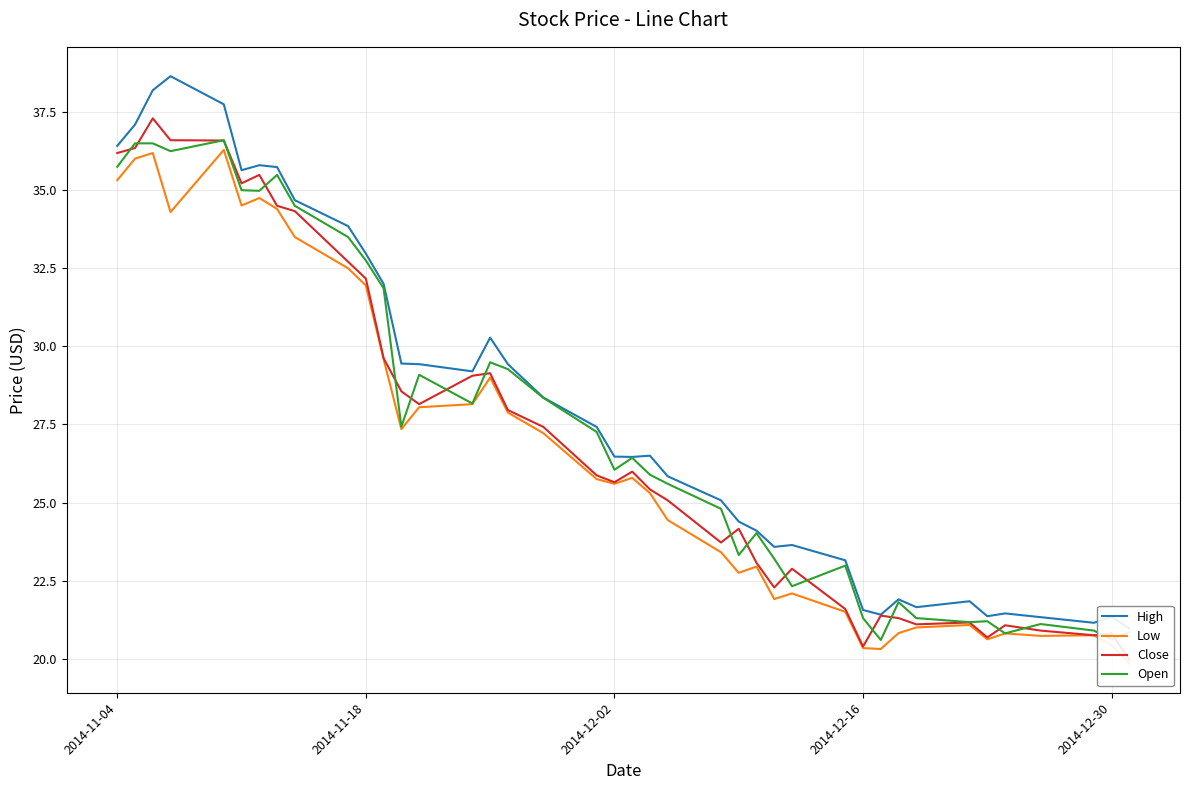

How many lines are shown in the chart?

4